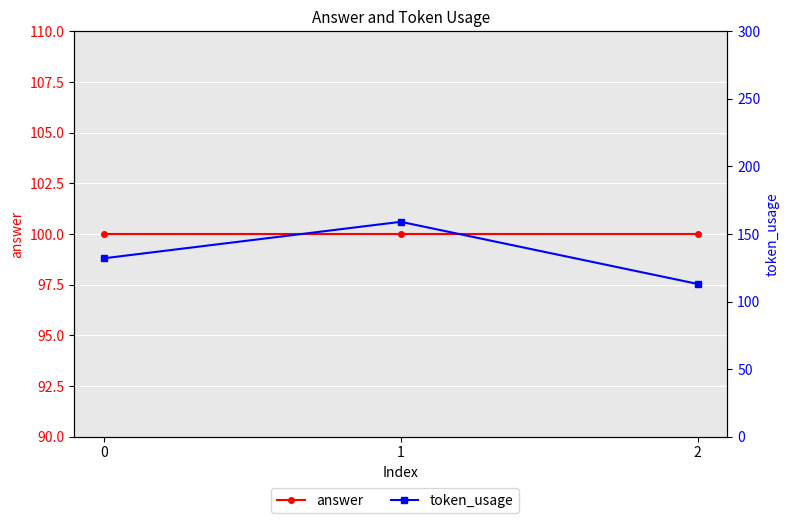

What is the difference between the token_usage values at 0 and 1?

27